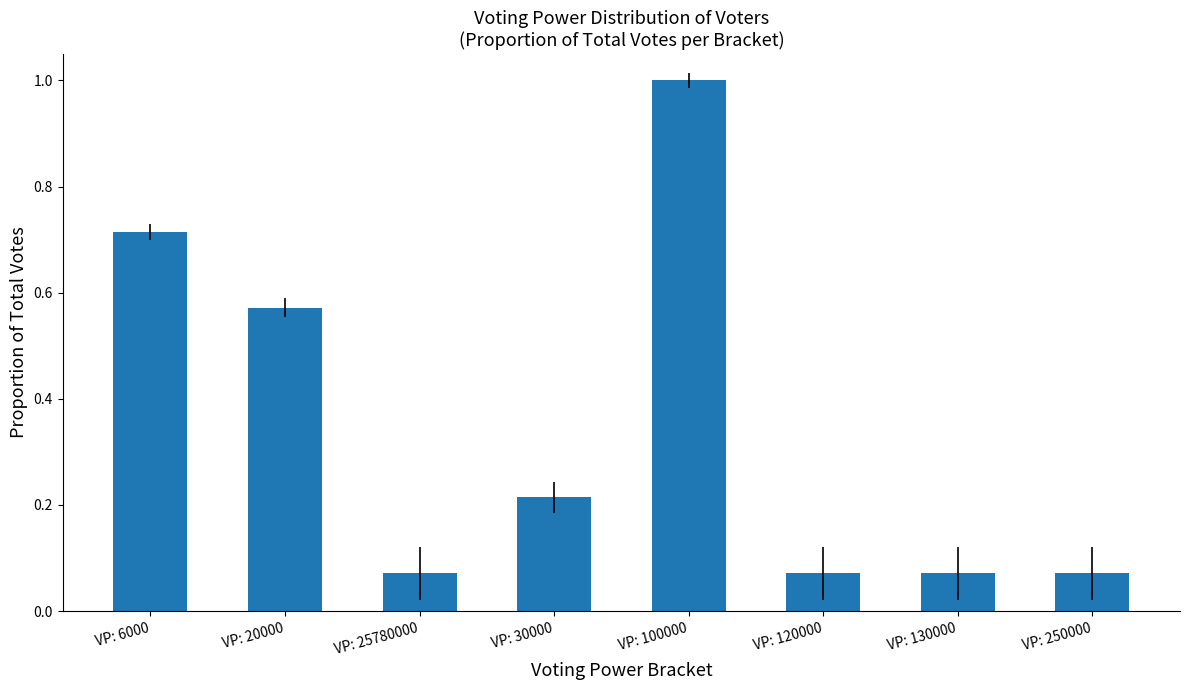

The chart shows a value of 0.1 at VP: 30000. True or false?

False